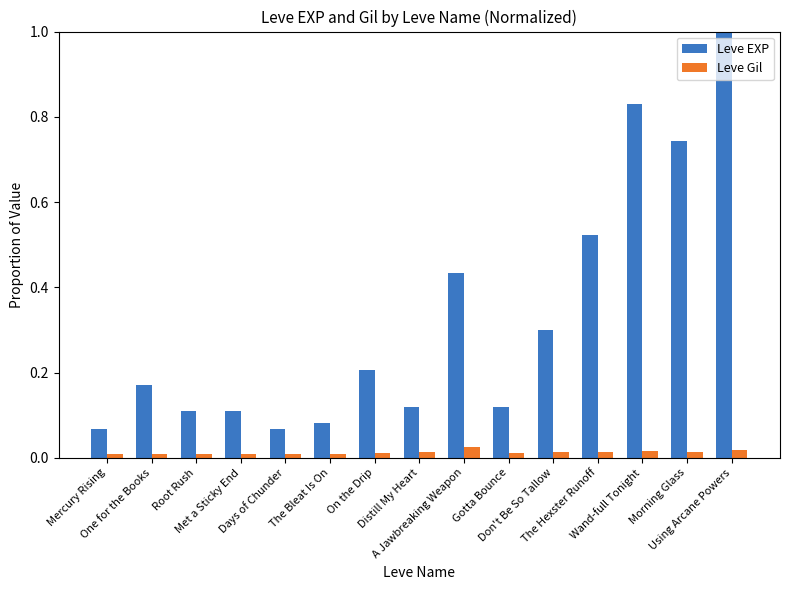

Which series has the largest total across all categories?

Leve EXP